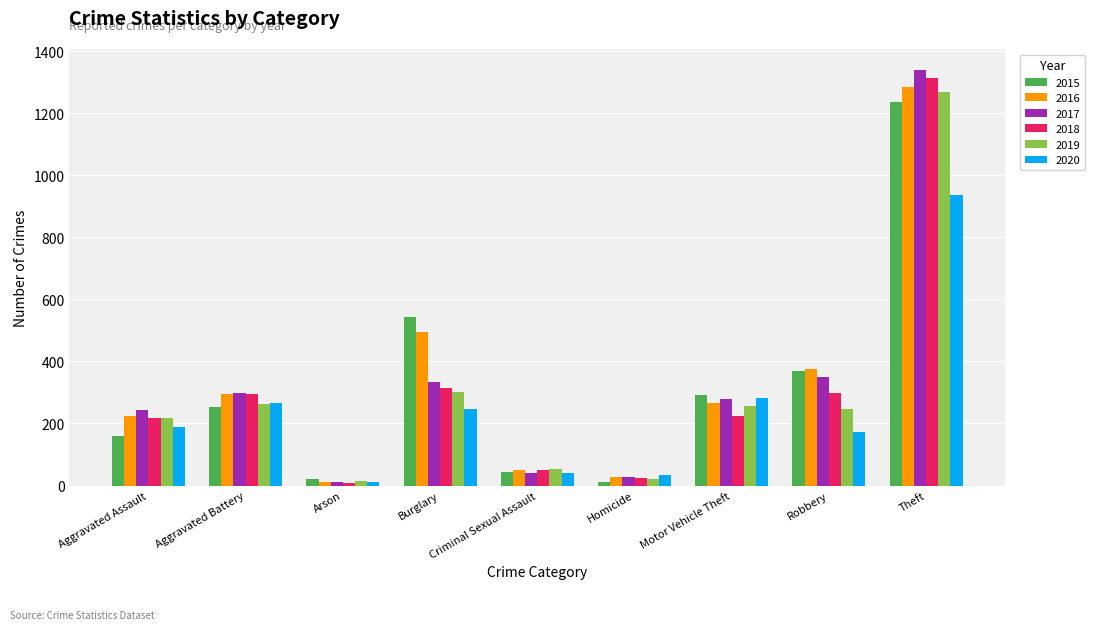

The 2015 series shows 1235 at Theft. True or false?

True